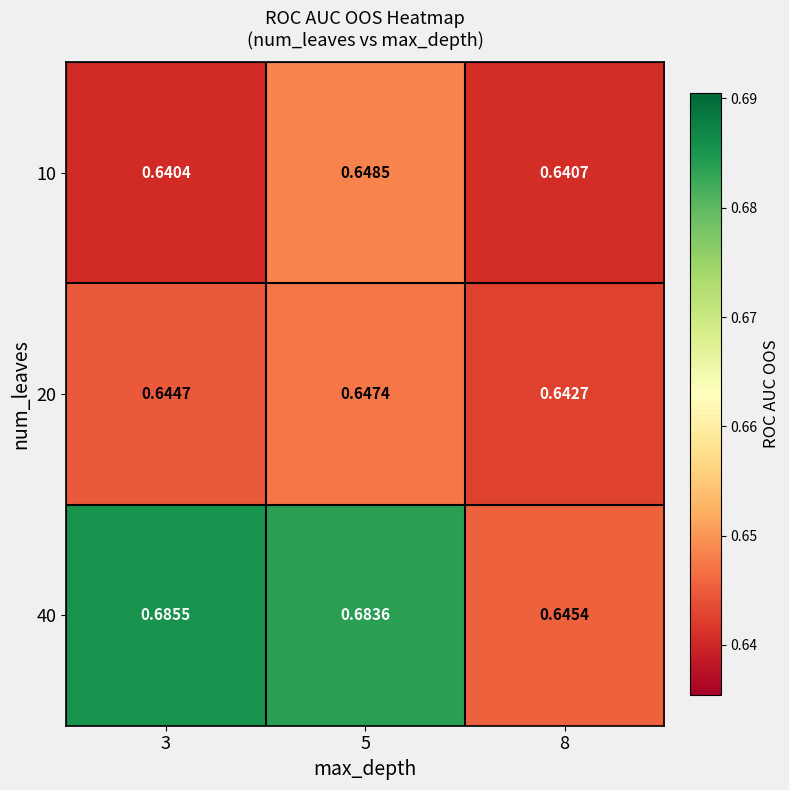

Is the value of 40 at 3 greater than the value of 20 at 5?

Yes